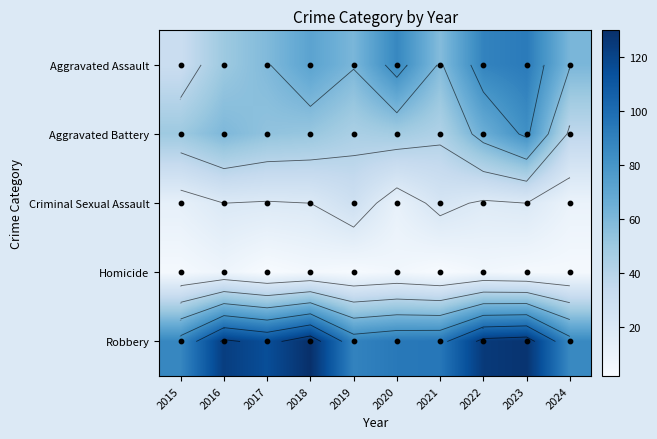

Which series changed the most between 2017 and 2022?

Aggravated Assault